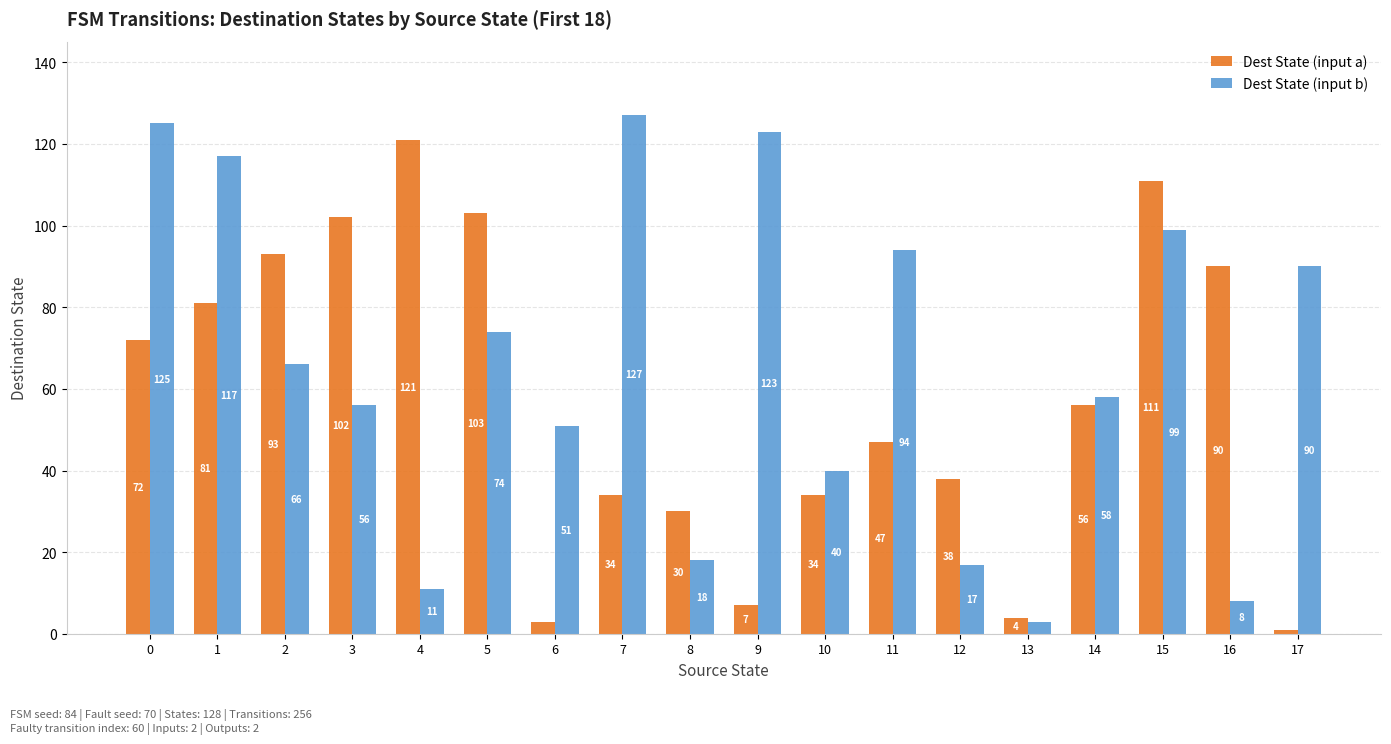

Reading left to right, list all the values displayed in this chart.

Dest State (input a): 72	81	93	102	121	103	3	34	30	7	34	47	38	4	56	111	90	1
Dest State (input b): 125	117	66	56	11	74	51	127	18	123	40	94	17	3	58	99	8	90